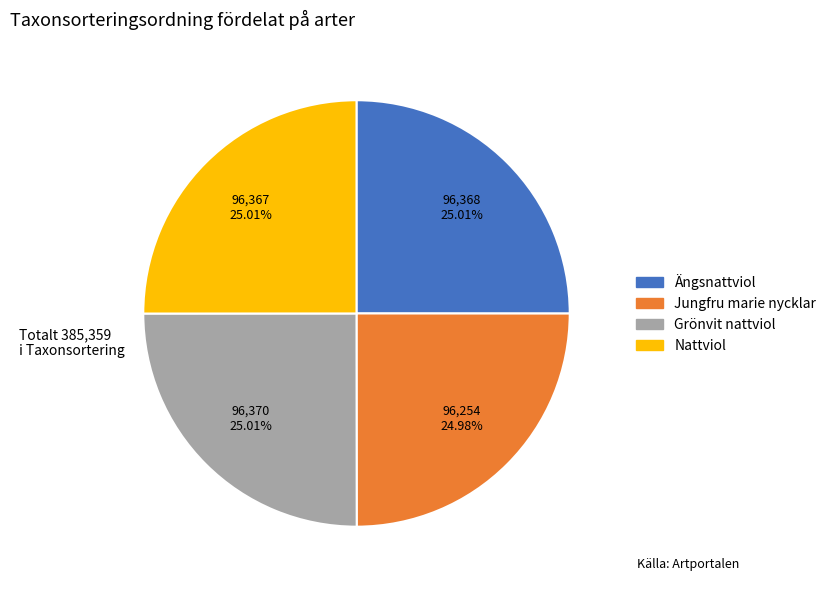

To the nearest percent, what is the average slice percentage?

25%